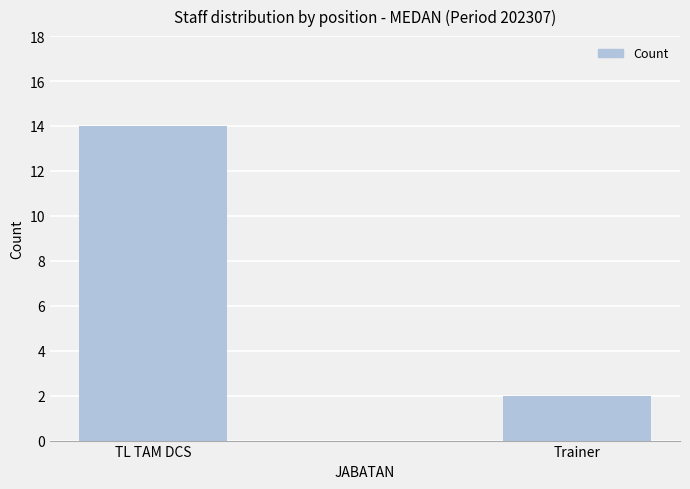

Reading right to left, extract all data points from this chart.

2	14